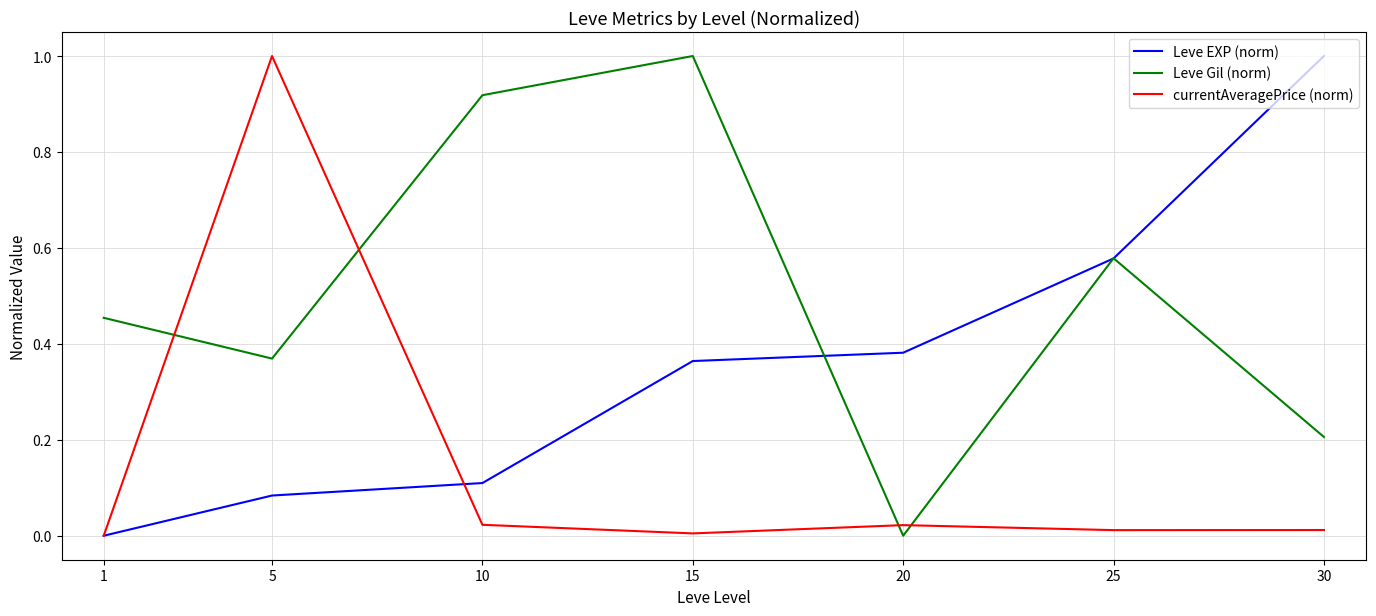

What is the approximate value of Leve Gil (norm) at 15?

1.0